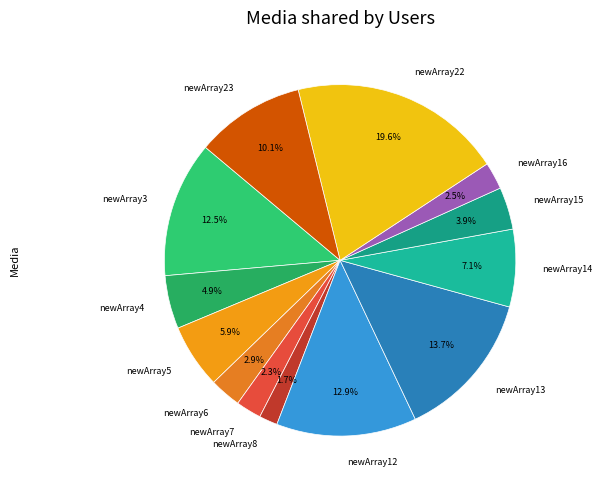

Count the number of slices in the pie.

13